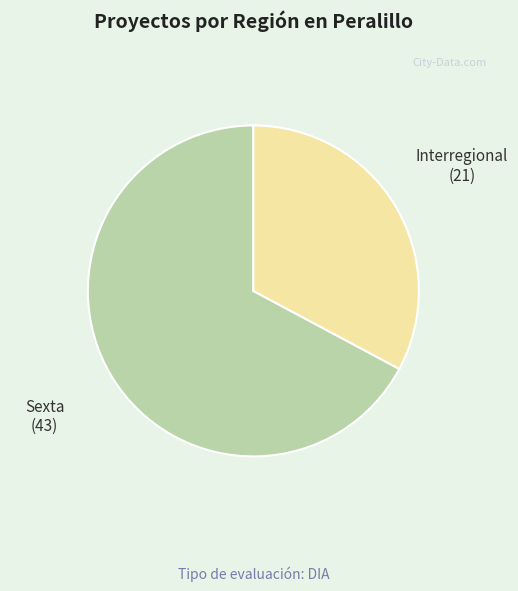

How many segments does this pie chart have?

2